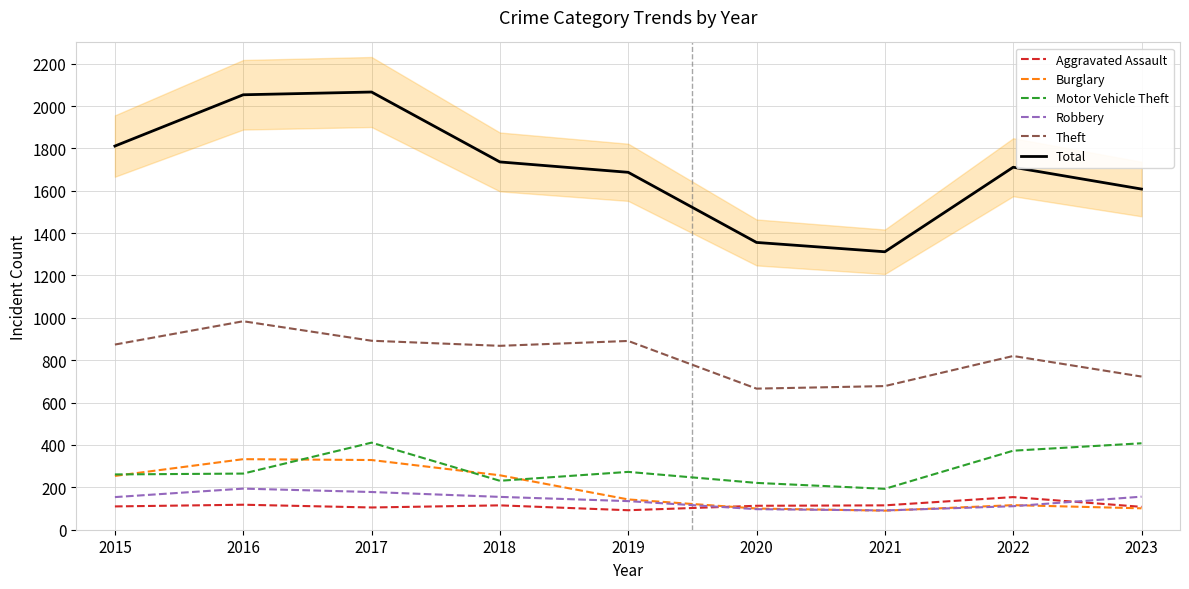

What are all the series names shown in the legend?

Aggravated Assault, Burglary, Motor Vehicle Theft, Robbery, Theft, Total